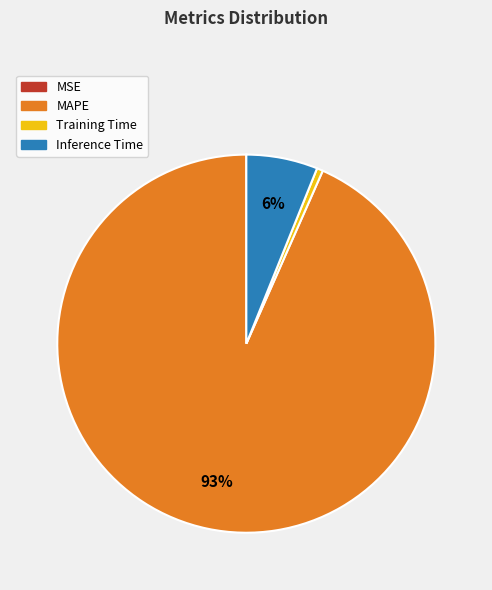

The Training Time slice represents 1% of the pie. True or false?

True